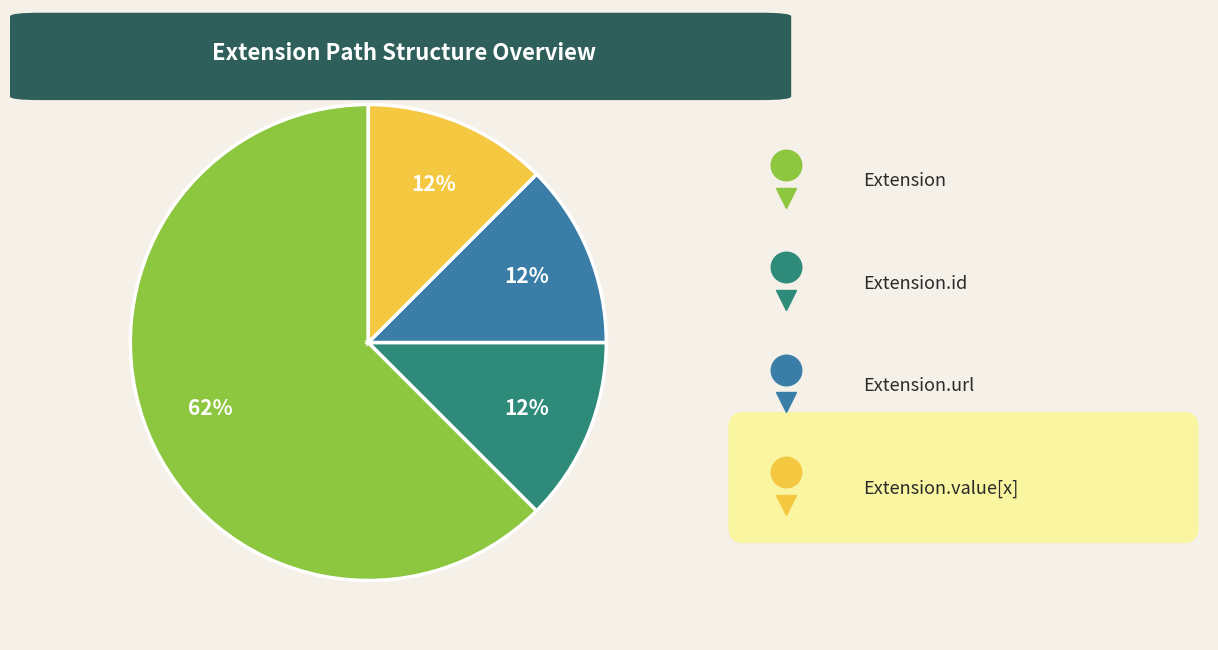

Is there a majority slice in this chart?

Yes